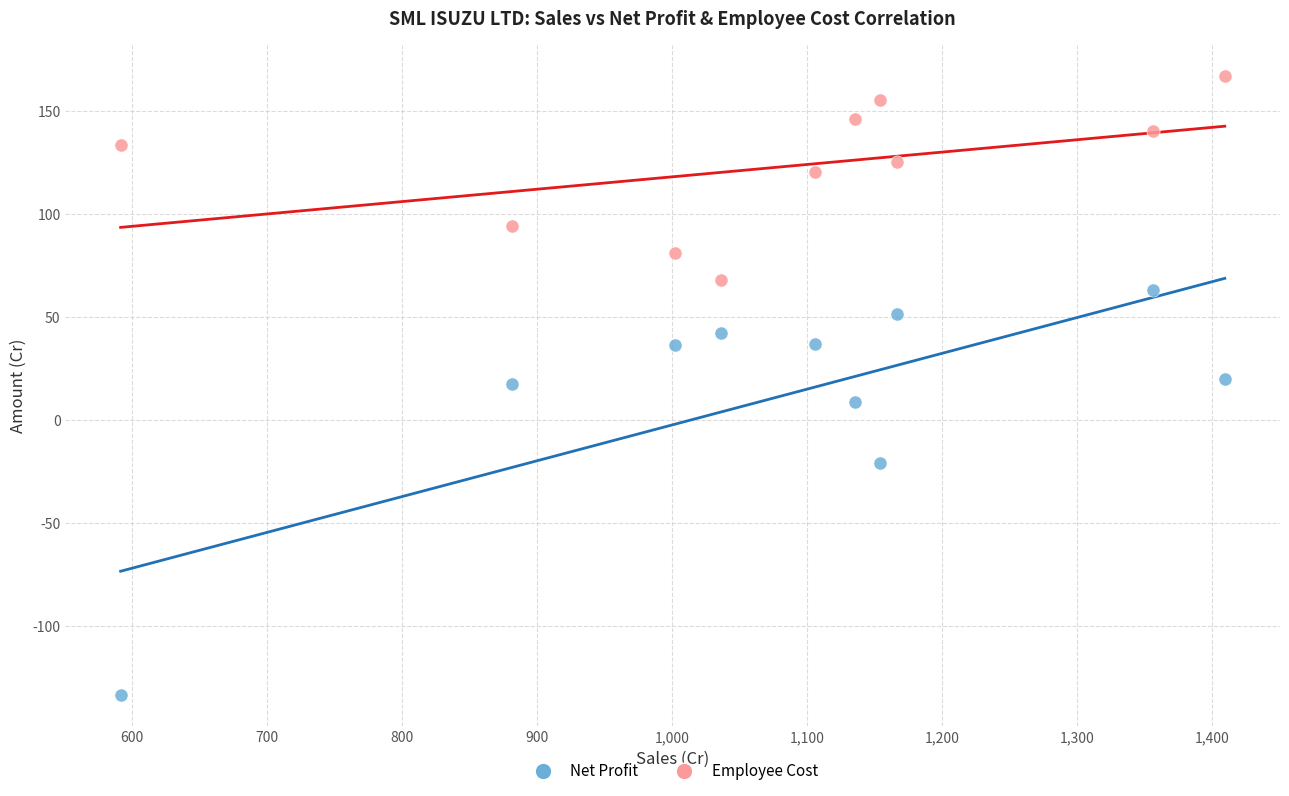

Which series has the widest spread of Y values?

Net Profit